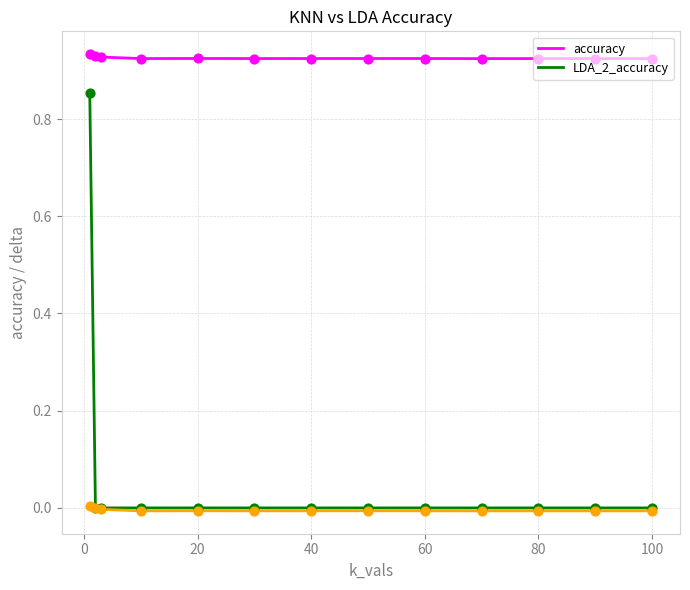

Which series has the largest total across all categories?

accuracy